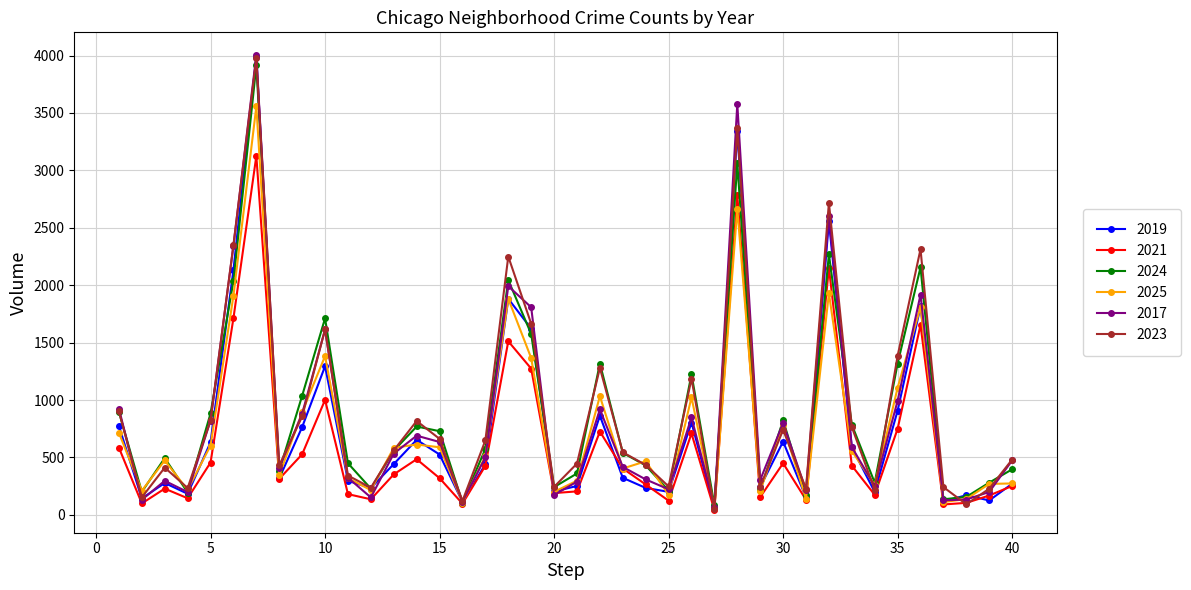

How many lines are shown in the chart?

6